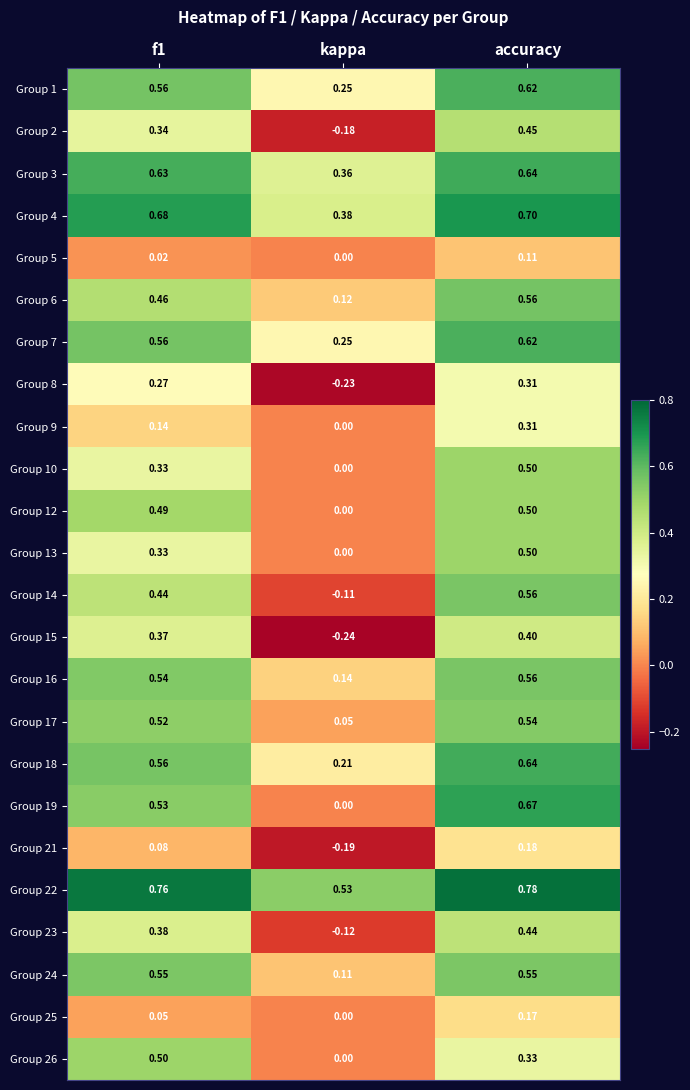

At which label is Group 4 closest to 0?

kappa